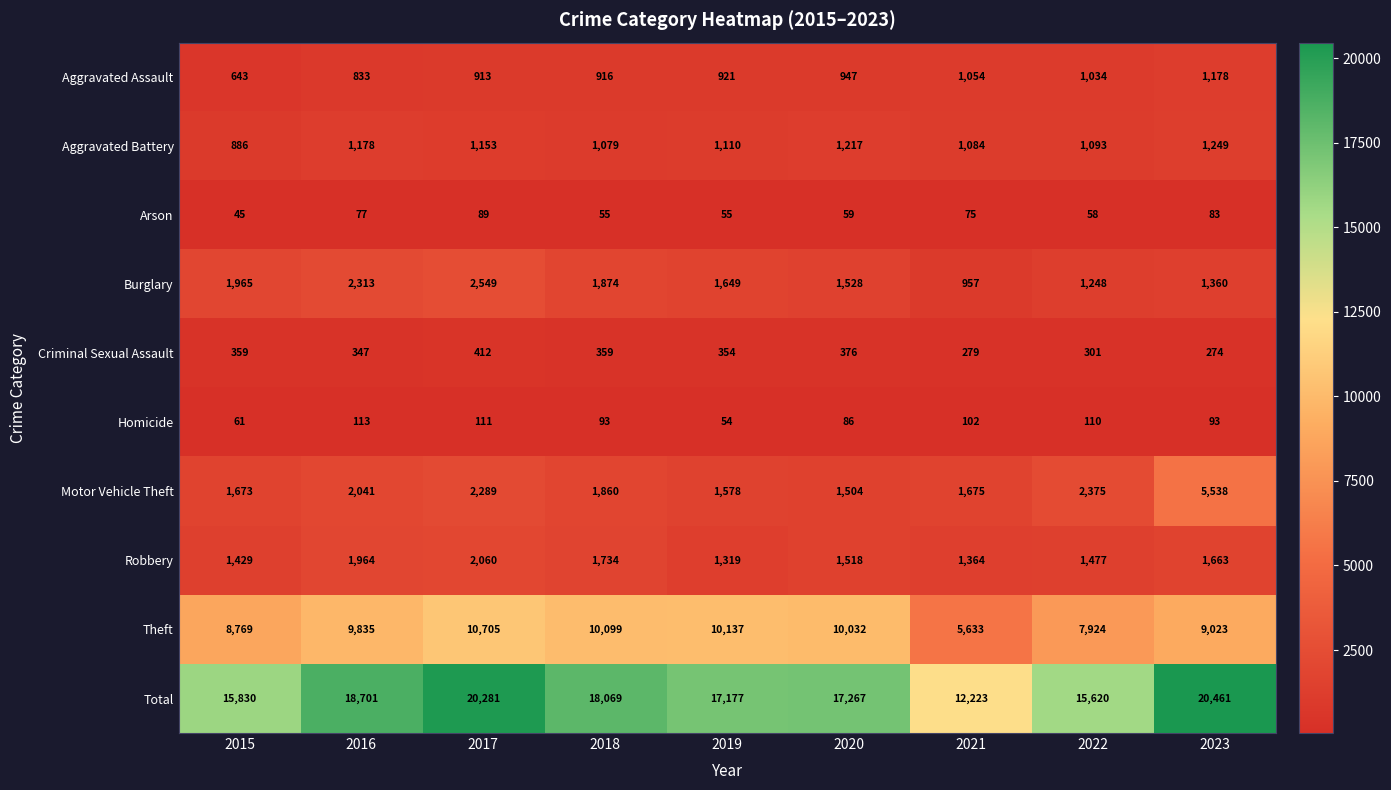

Is the value of Arson at 2023 greater than the value of Robbery at 2020?

No